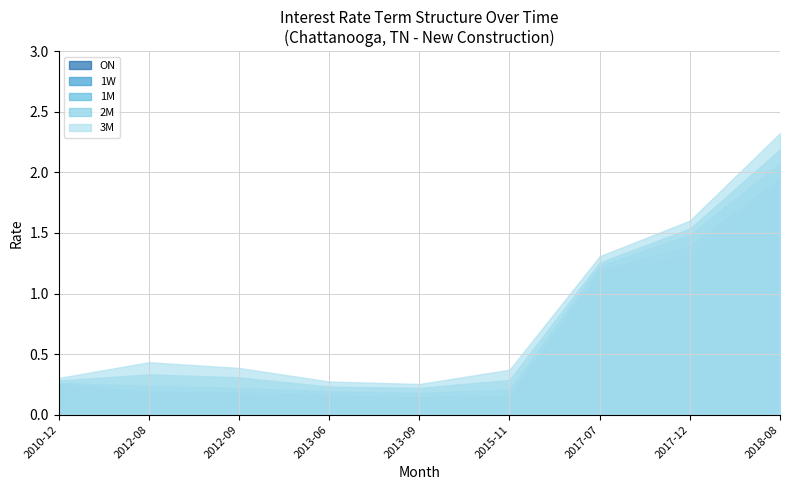

True or false: 3M and 2M cross at least once.

False